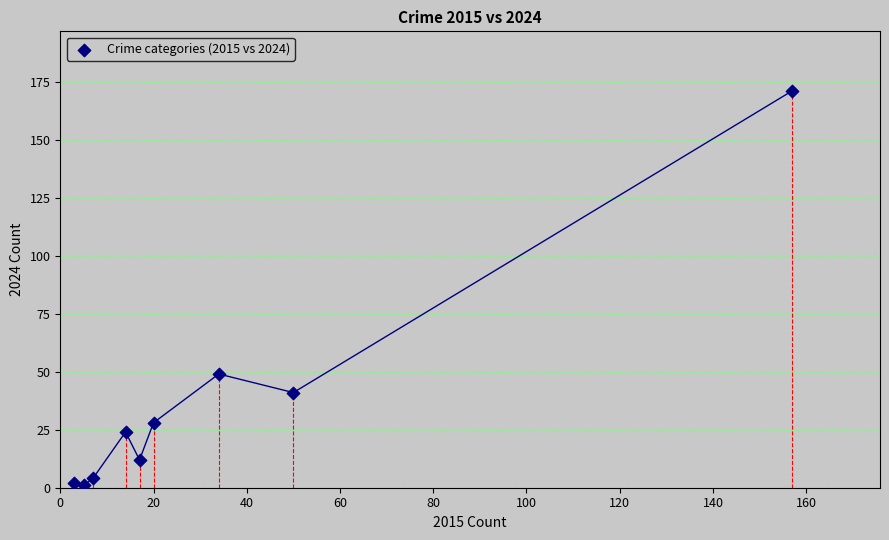

What Y value in the scatter plot is closest to 86?

49